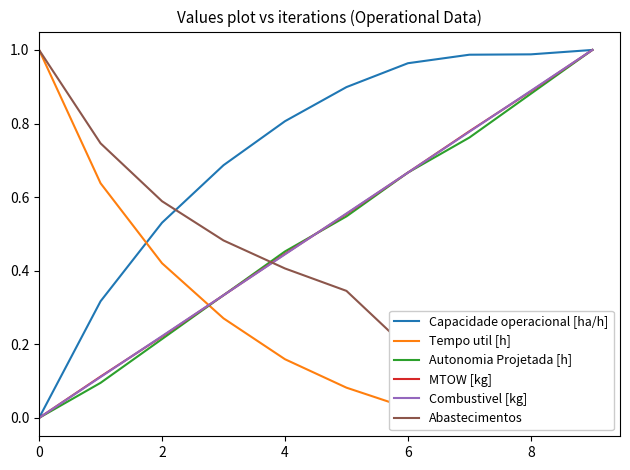

The value of Autonomia Projetada [h] at 9 is 0.2. True or false?

False